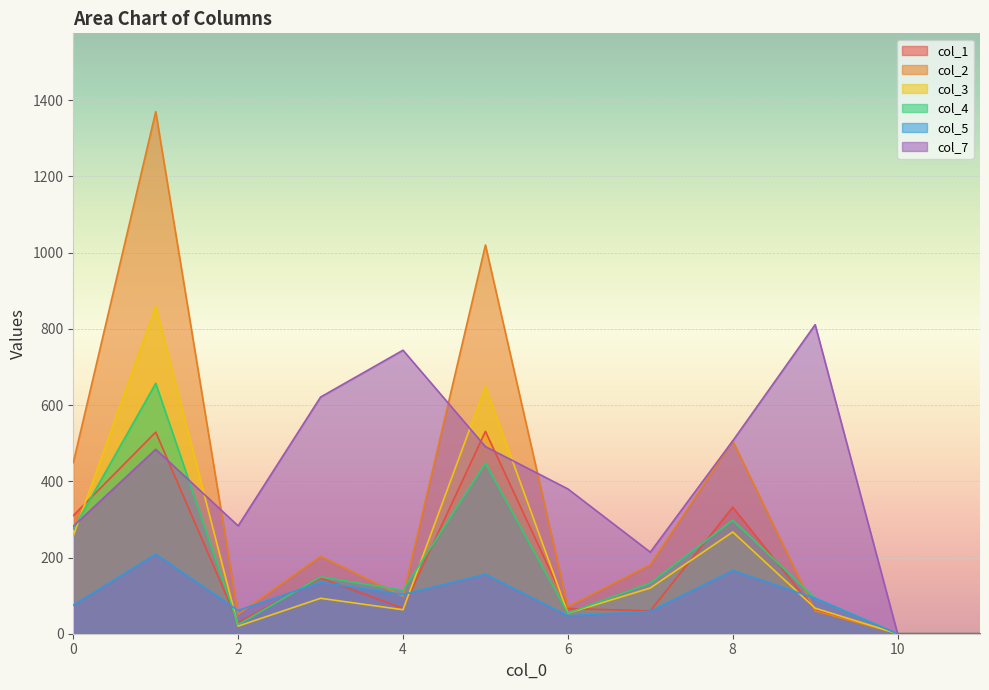

Which series has the largest total across all categories?

col_7